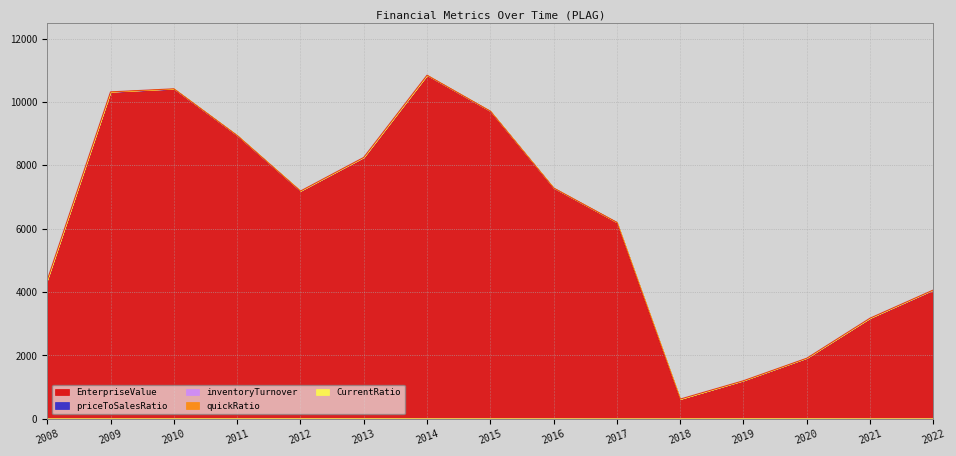

What is the spread (max minus min) of values at 2012?

7188.9